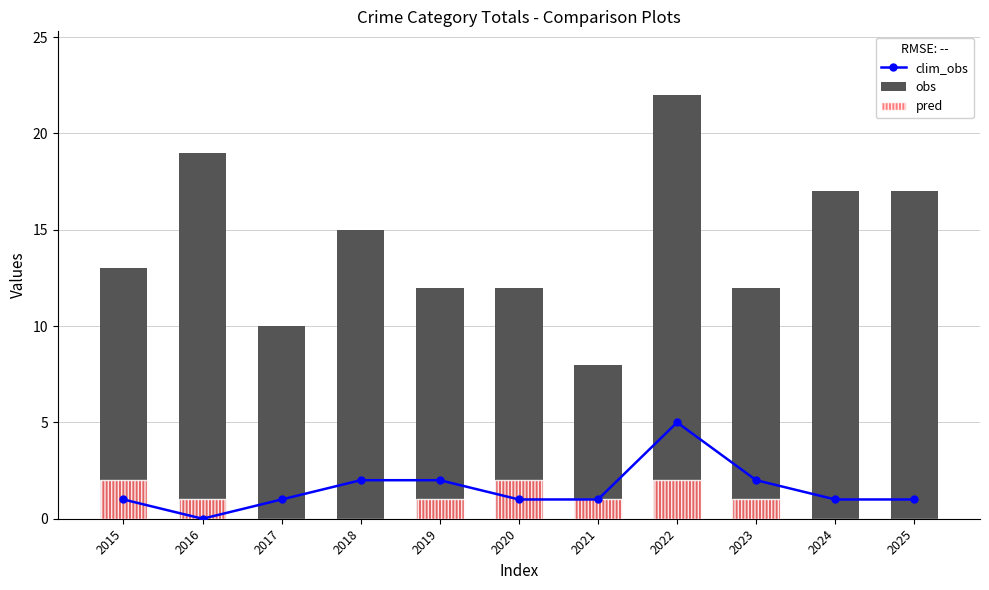

Rank the series at 2016 from lowest to highest value.

clim_obs, pred, obs